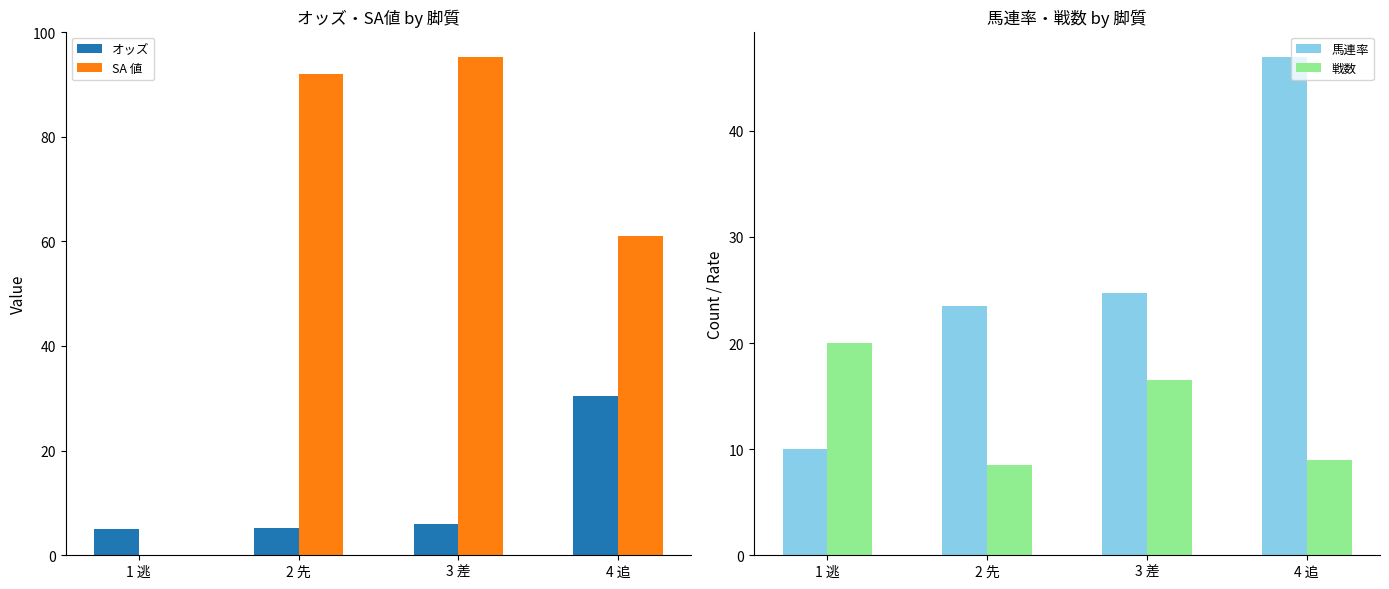

What are all the series names shown in the legend?

オッズ, SA 値, 馬連率, 戦数